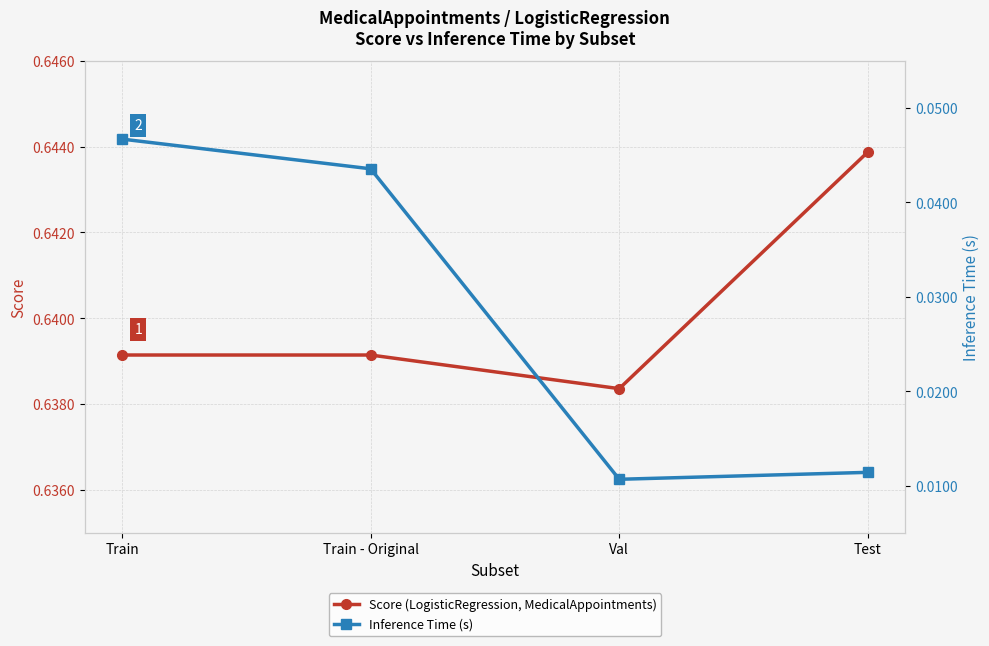

What is the spread (max minus min) of values at Val?

0.6